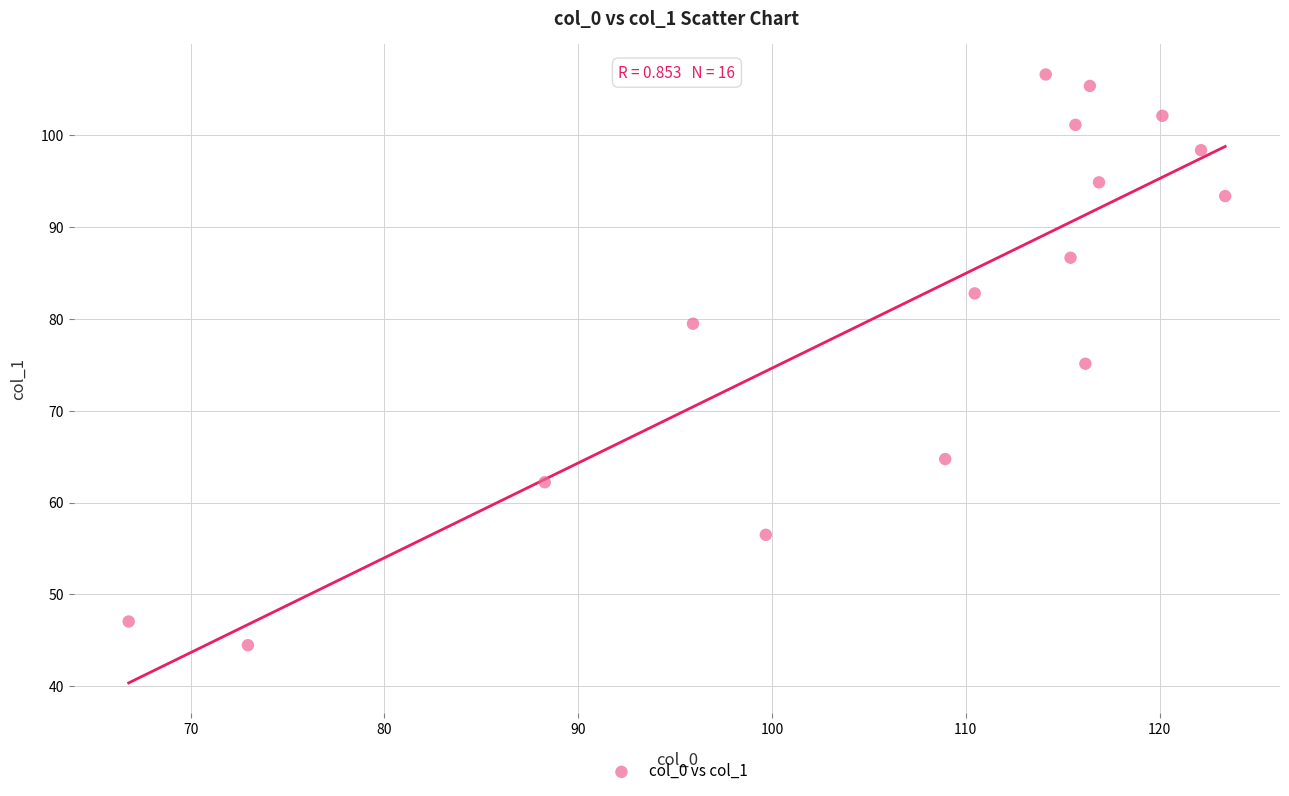

What is the range of Y values (max minus min)?

62.2